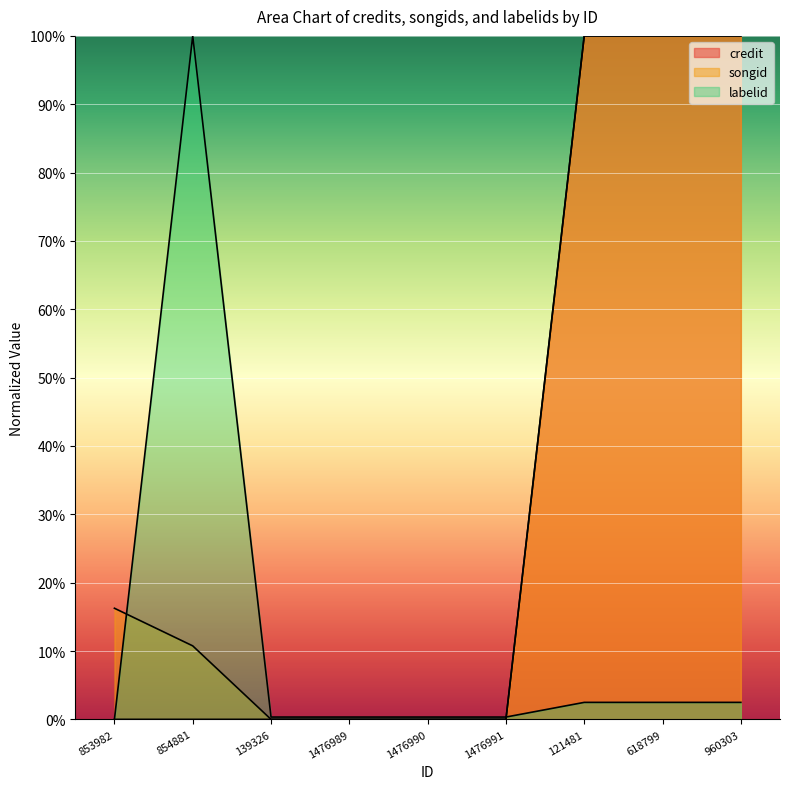

The songid series shows -0.5 at 1476989. True or false?

False